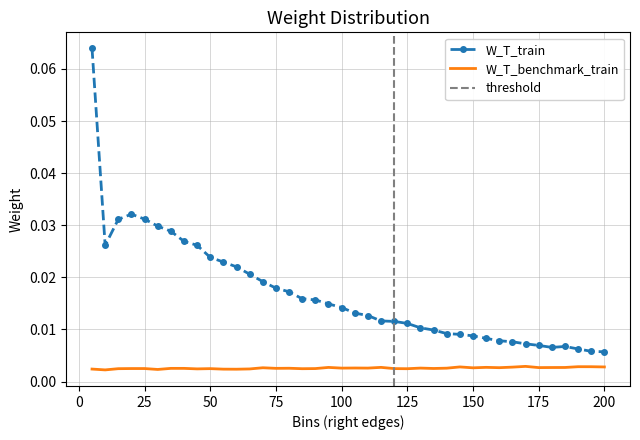

True or false: W_T_benchmark_train and W_T_train cross at least once.

False